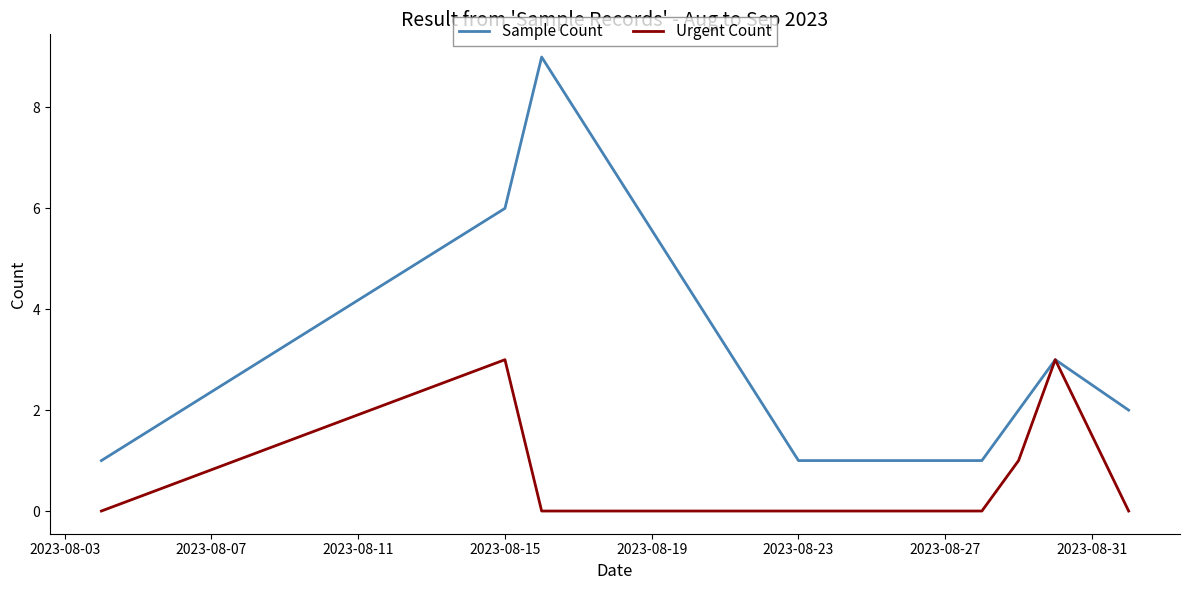

What is the highest value of the Sample Count series?

9